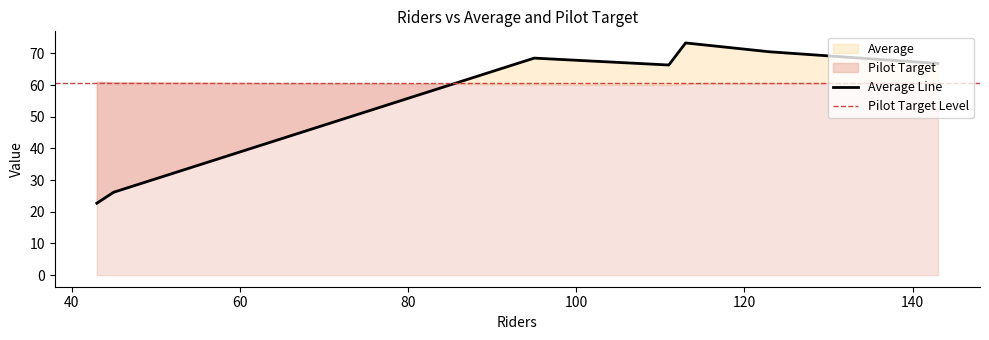

What is the sum of all Pilot Target values?

424.0